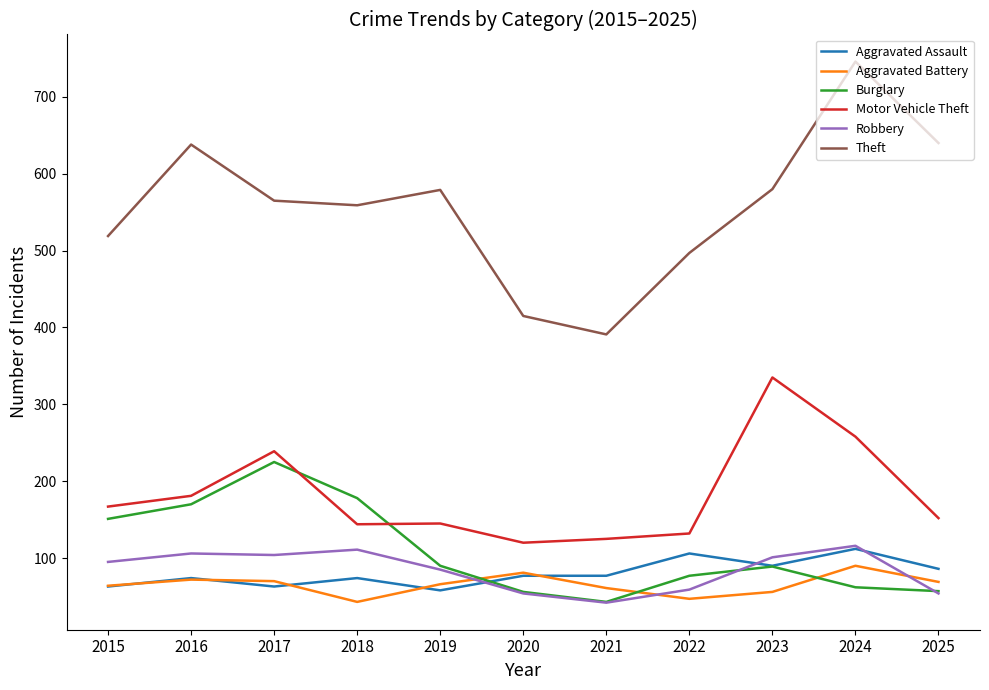

True or false: Theft and Aggravated Assault intersect in this chart.

False